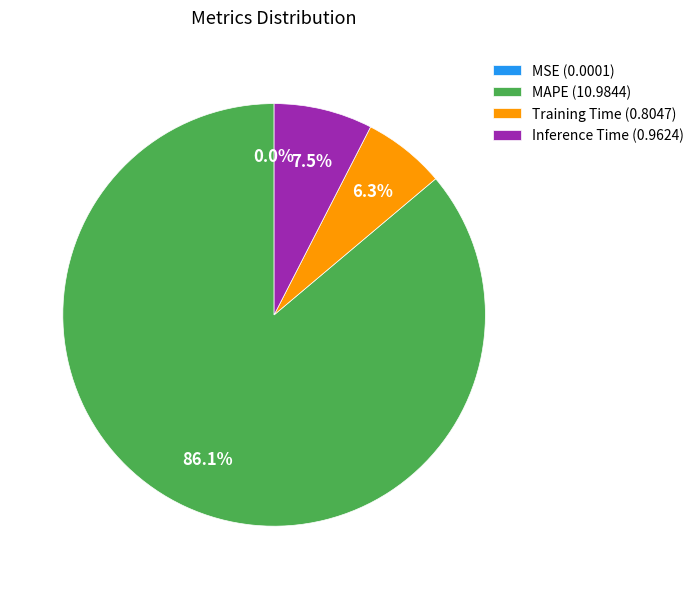

What is the largest slice in the pie chart?

MAPE